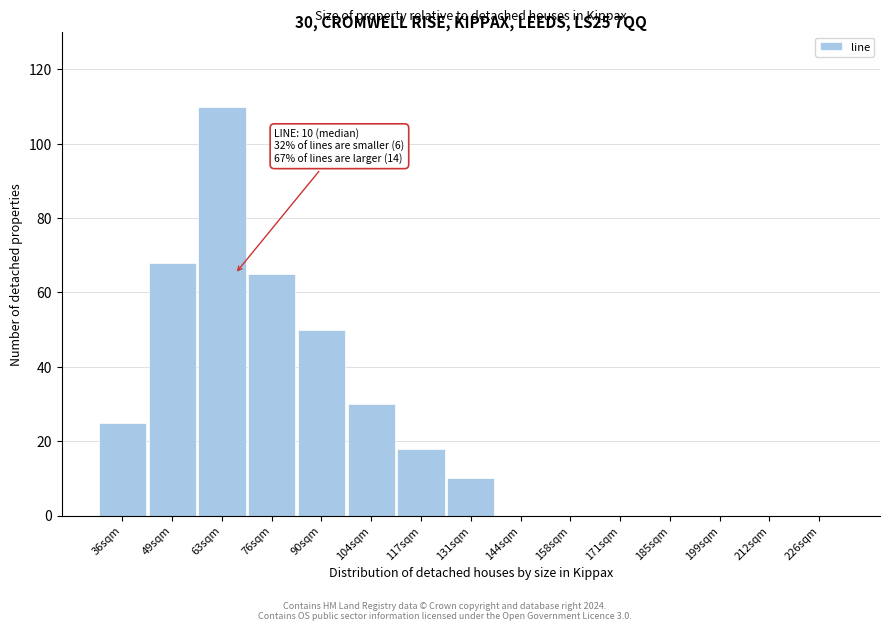

Reading left to right, list all the values displayed in this chart.

36sqm=25	49sqm=68	63sqm=110	76sqm=65	90sqm=50	104sqm=30	117sqm=18	131sqm=10	144sqm=0	158sqm=0	171sqm=0	185sqm=0	199sqm=0	212sqm=0	226sqm=0